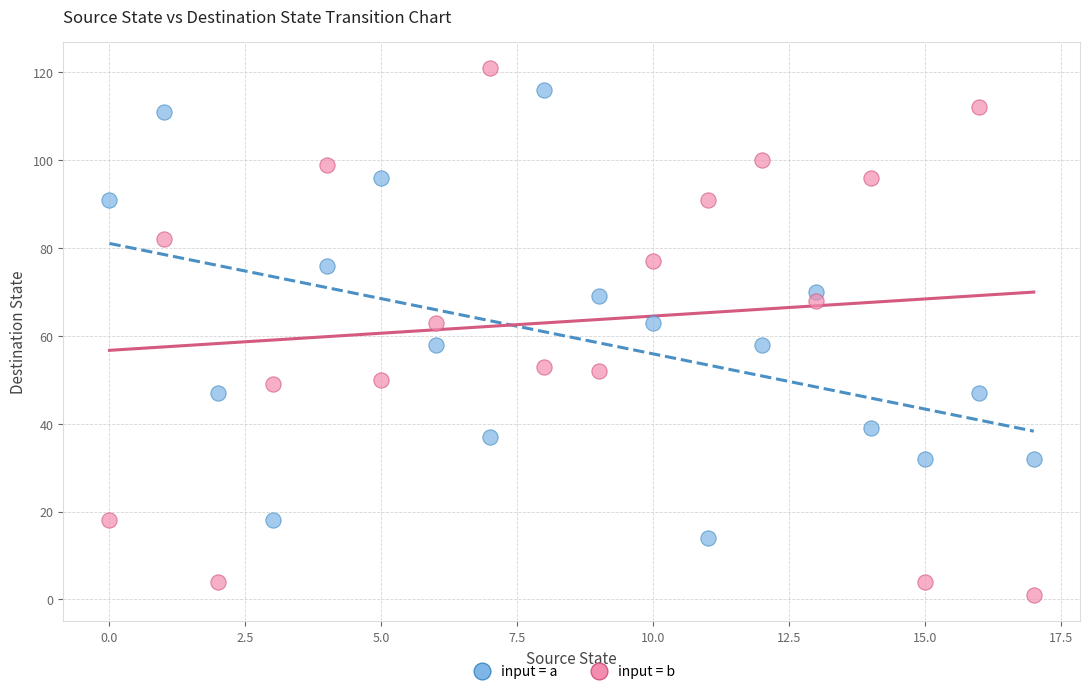

Across all data points, what is the range of Y values (max minus min)?

120